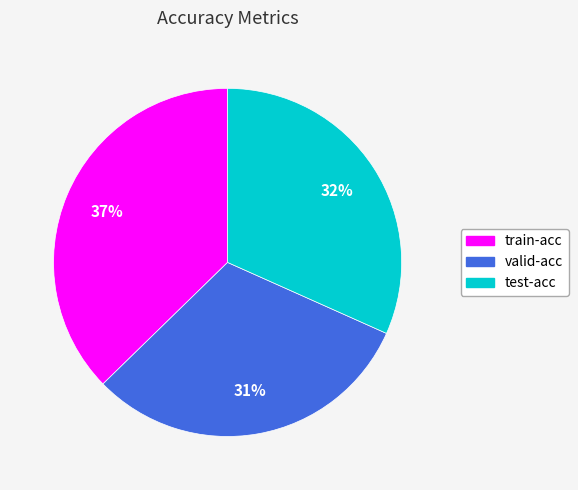

What percentage is the train-acc slice, to the nearest percent?

37%